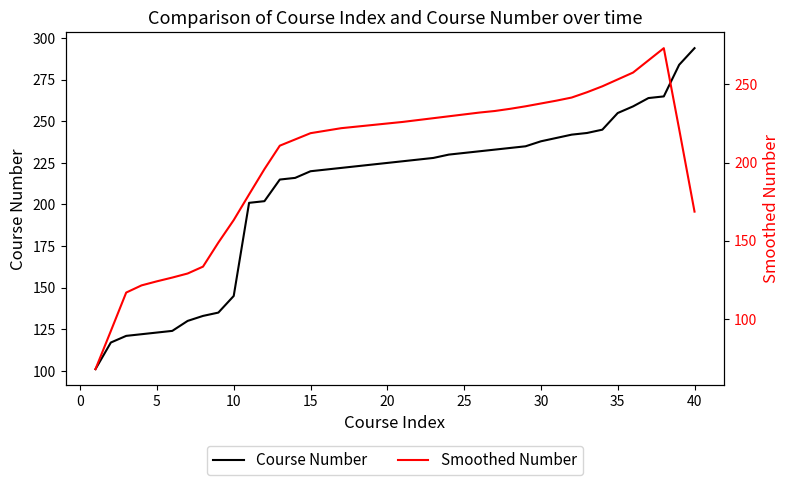

What is the value of the Smoothed Number point at the 13th from the left?

210.8